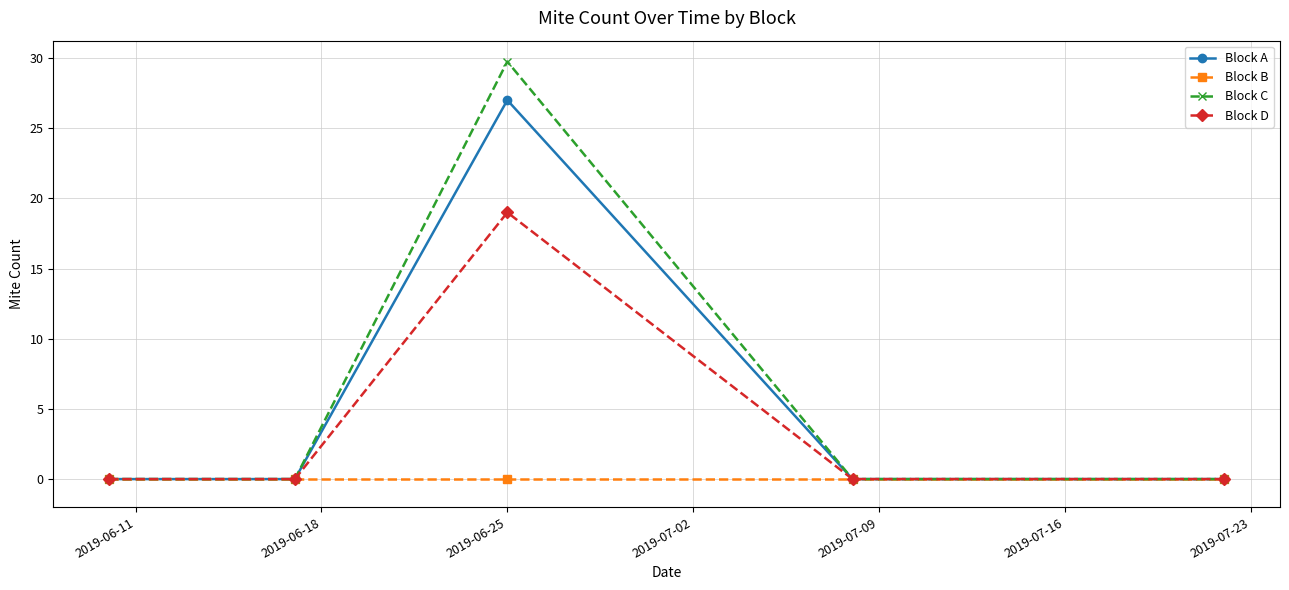

Reading right to left, list all the values displayed in this chart.

Block A: 0.0	0.0	27.0	0.0	0.0
Block B: 0.0	0.0	0.0	0.0	0.0
Block C: 0.0	0.0	29.8	0.0	0.0
Block D: 0.0	0.0	19.0	0.0	0.0